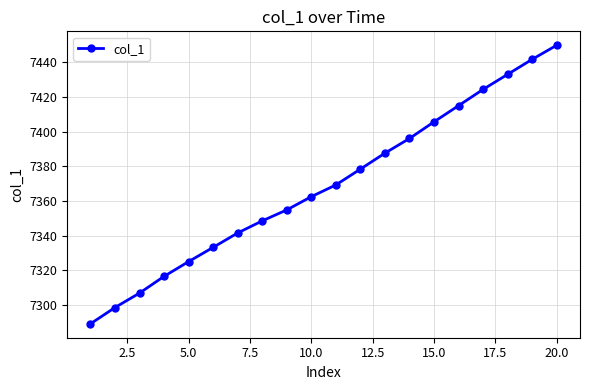

What is the smallest value displayed?

7289.3